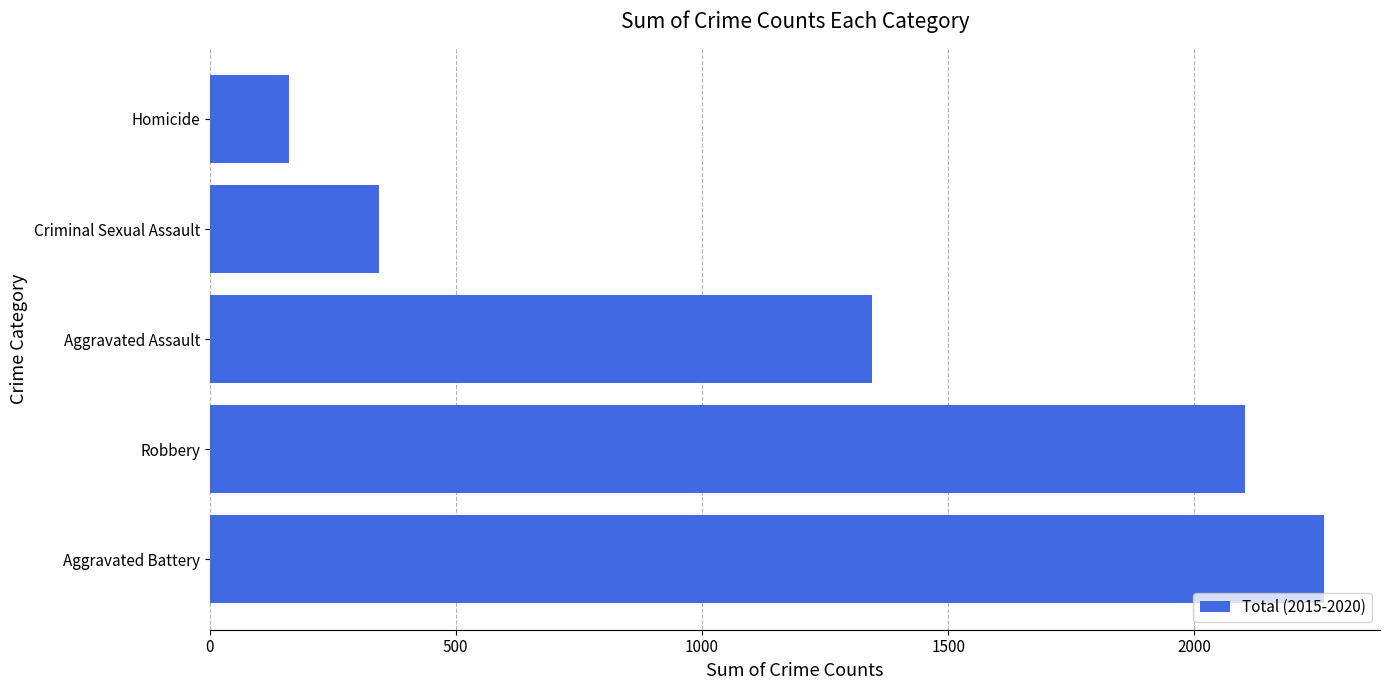

The chart shows a value of 1287 at Robbery. True or false?

False